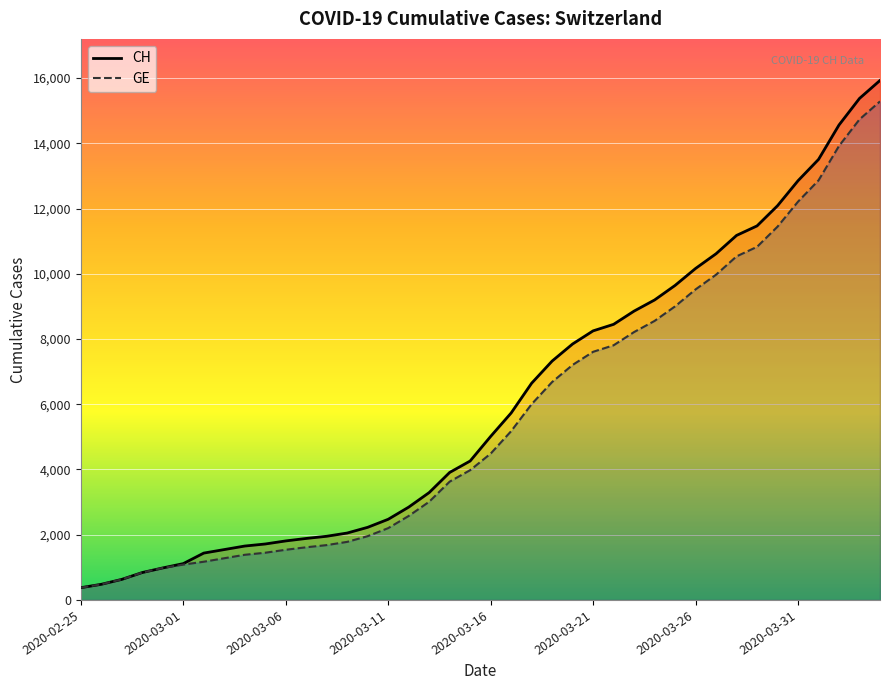

Which category has the lowest value in the CH series?

2020-02-25